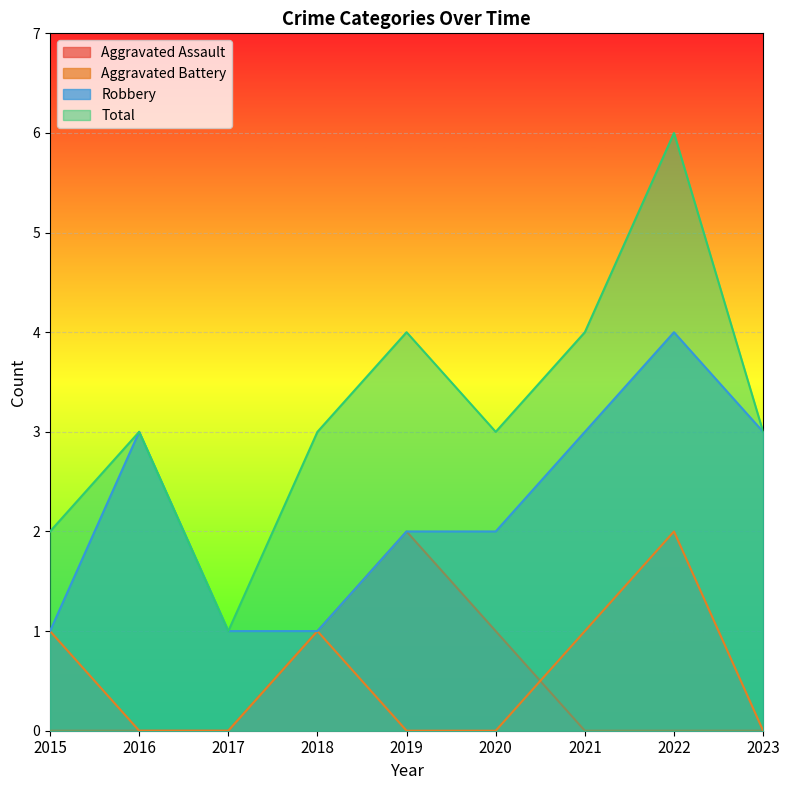

What is the spread (max minus min) of values at 2015?

2